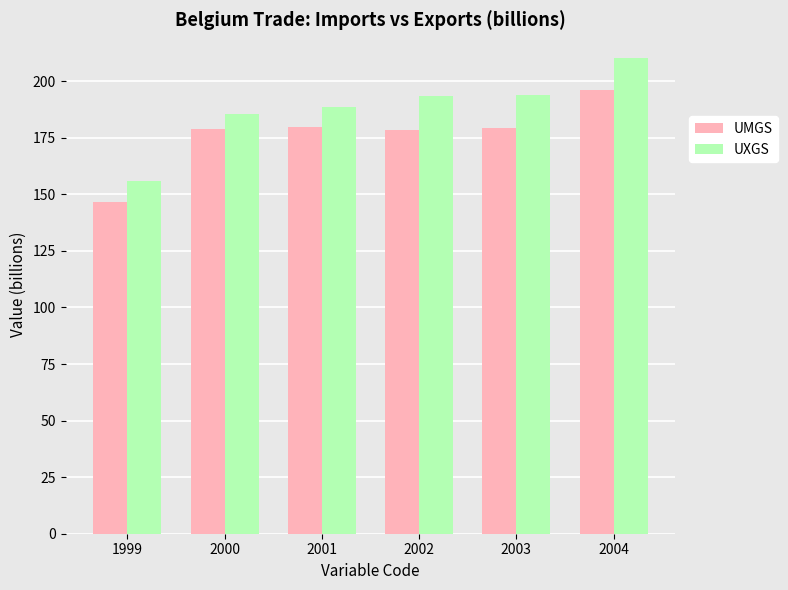

What is the sum of the UMGS values at 2000 and 2004?

374.9